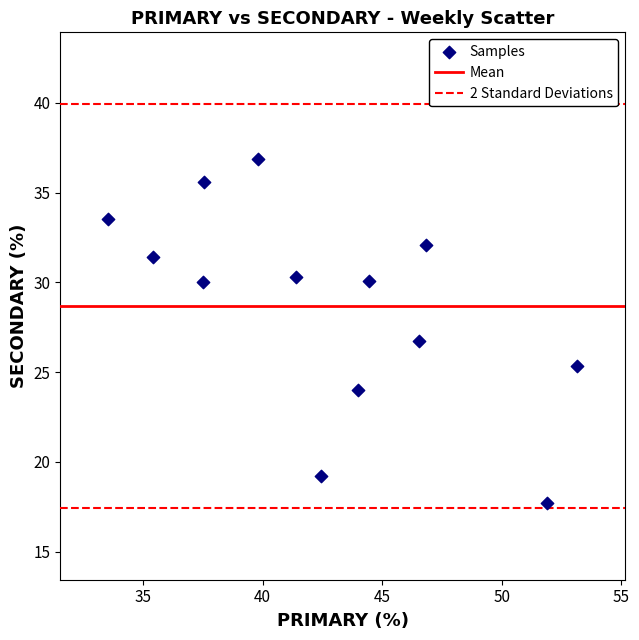

What is the range of X values (max minus min)?

19.6